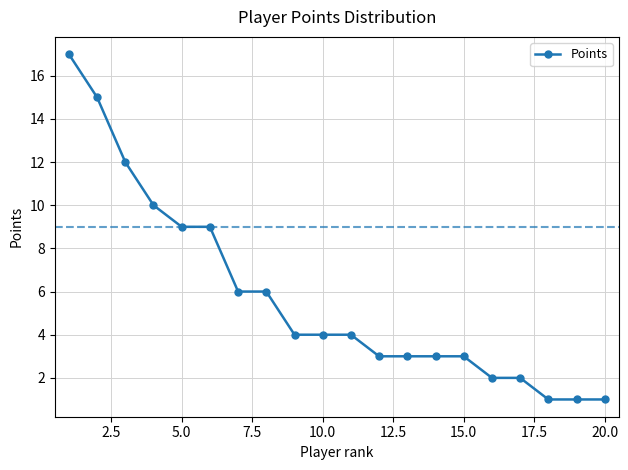

What is the difference between the maximum and minimum values?

16